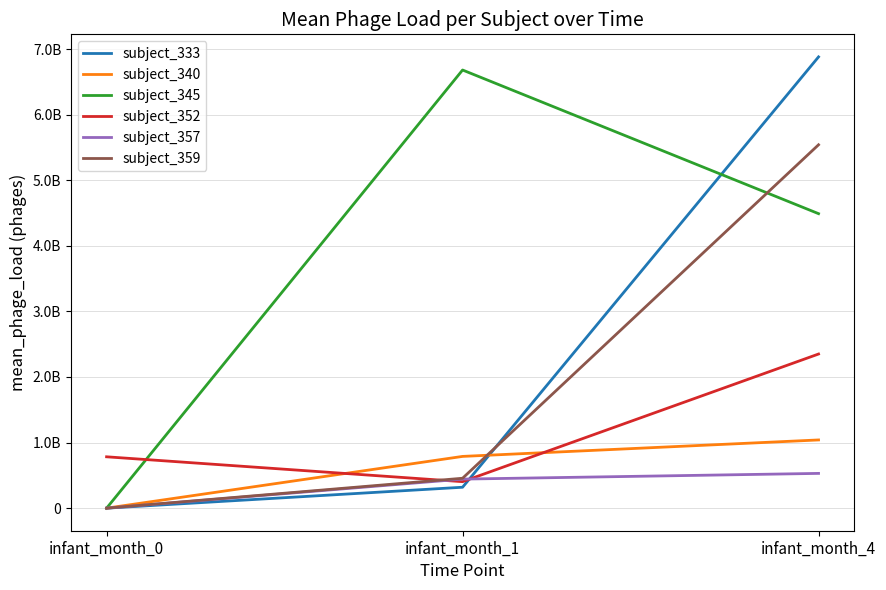

At which label is subject_340 closest to 520000000?

infant_month_1